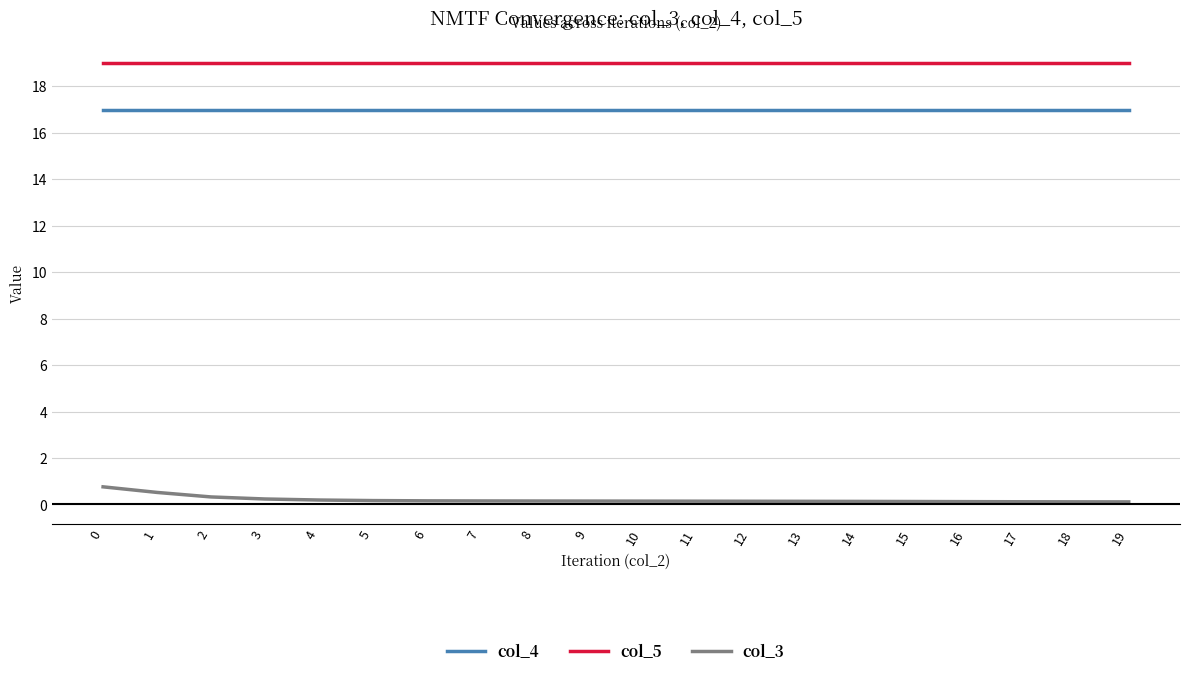

What is the sum of the col_5 values at 14 and 17?

38.0